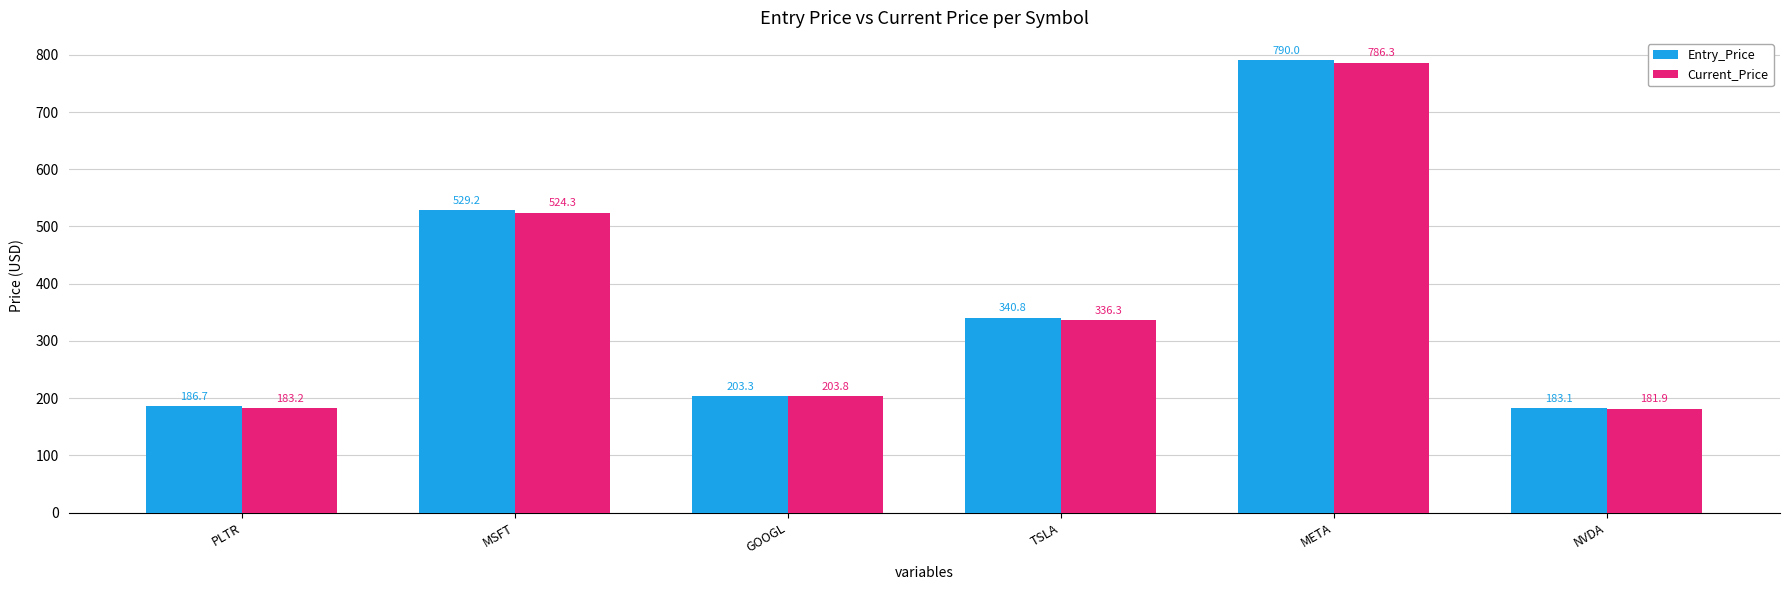

How many distinct data groups are displayed?

2